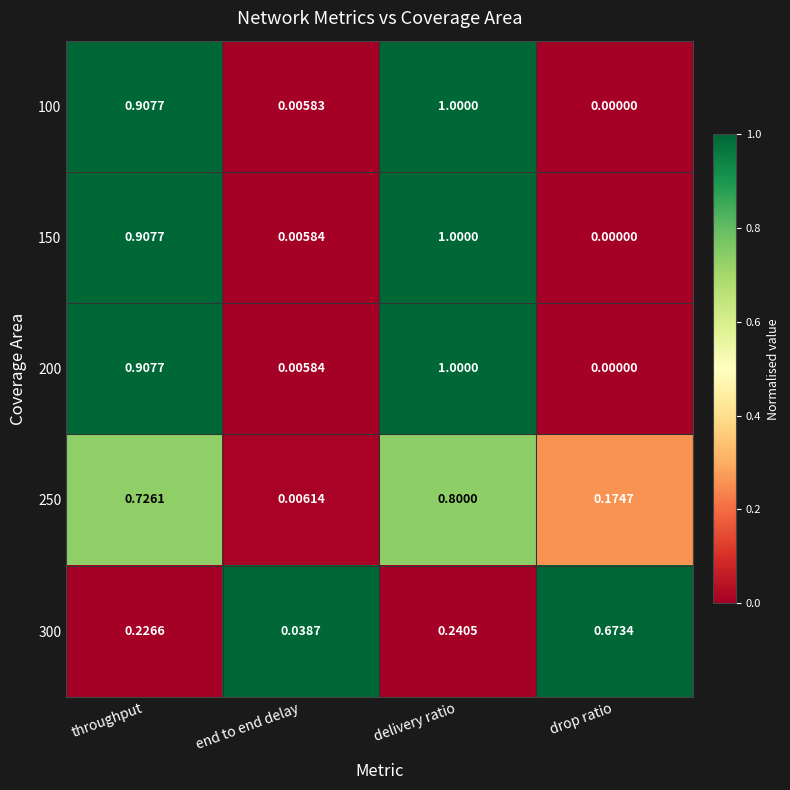

Is the value of 250 at delivery ratio greater than the value of 150 at throughput?

No